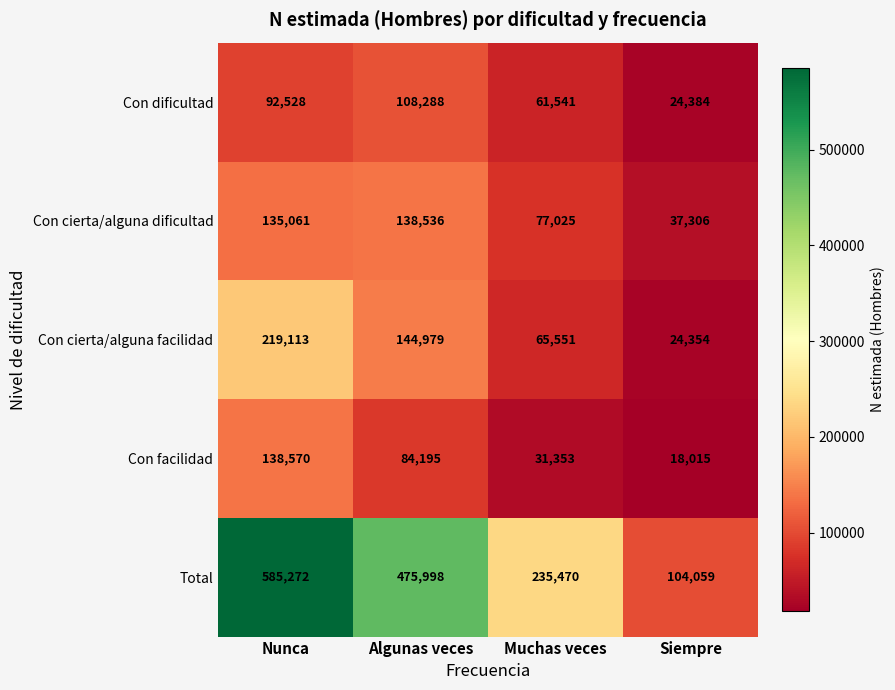

Where does the Total series first go above 475998?

Nunca